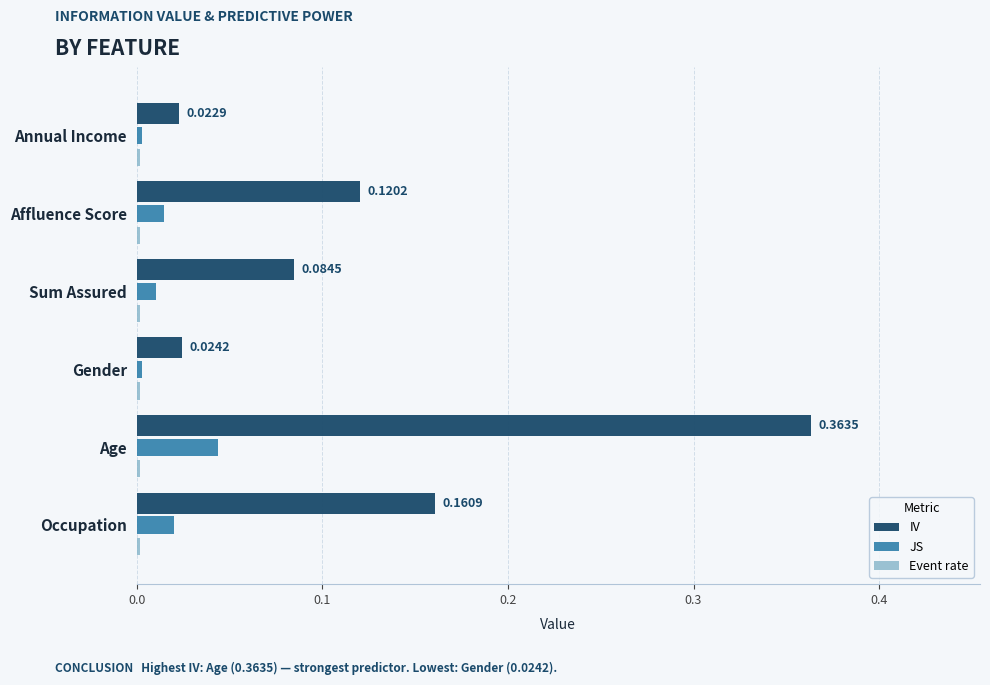

Between Age and Gender, which series saw the biggest shift?

IV